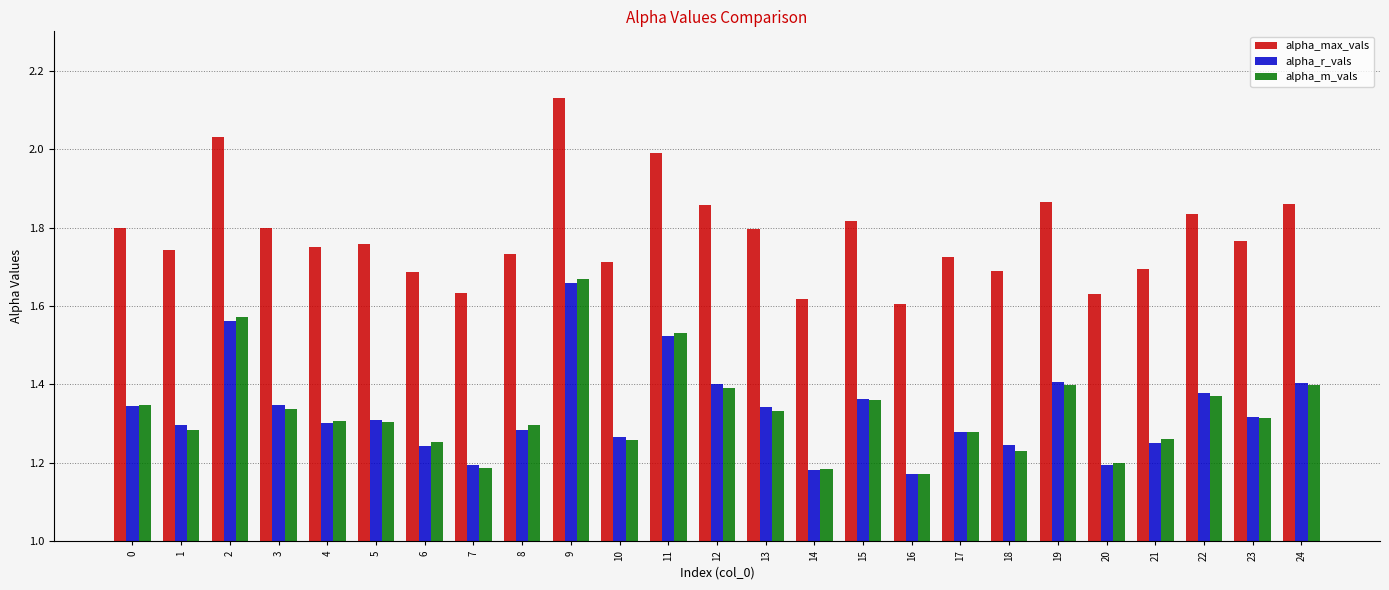

Which category has the highest value in the alpha_max_vals series?

9